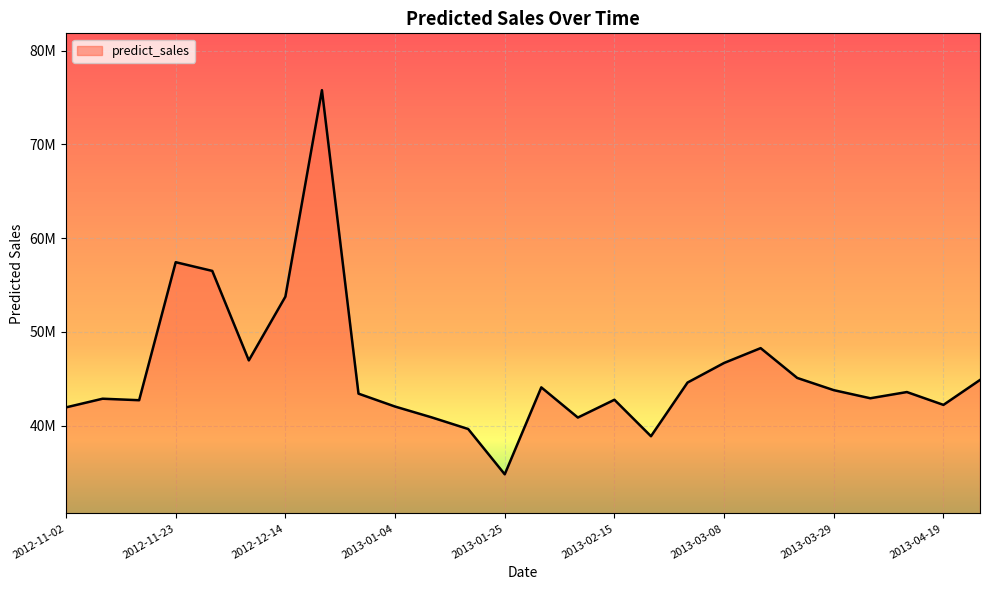

Does the chart display data point markers on the line(s)?

No